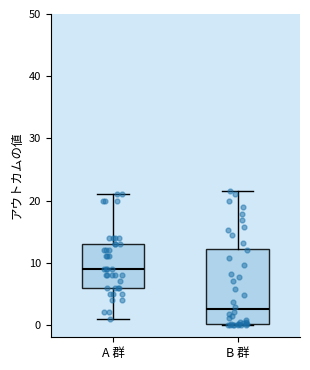

Reading left to right, transcribe this box plot: for each box, give where its median line is, the range the box spans, and where its two whiskers end, as read against the y-axis. The values are not printed on the chart, so give them approximately, as read against the axis.

A 群: median 9, box 6 to 13, whiskers 1 to 21
B 群: median 3, box 0 to 12, whiskers 0 to 22